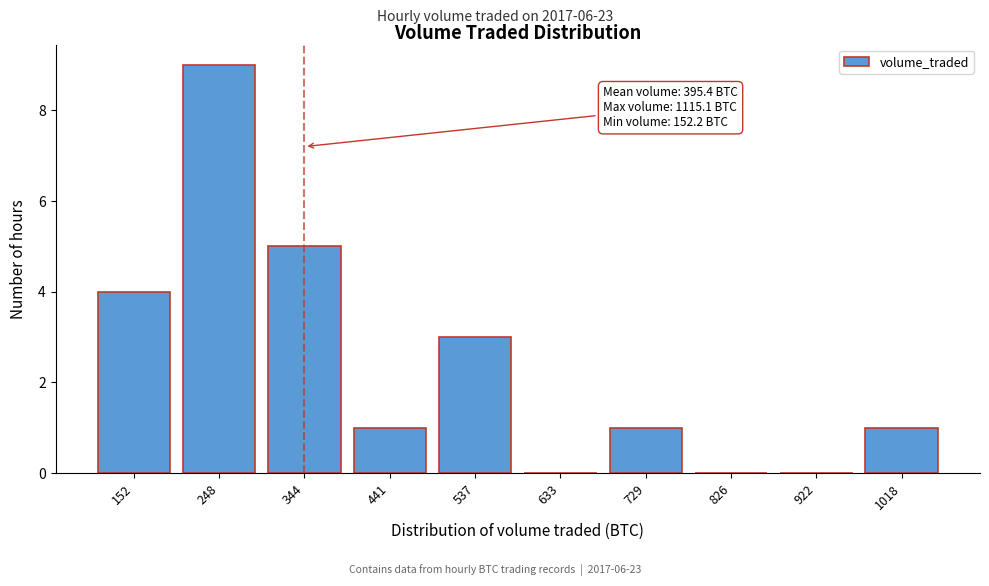

Reading right to left, extract all data points from this chart.

1018=1	922=0	826=0	729=1	633=0	537=3	441=1	344=5	248=9	152=4